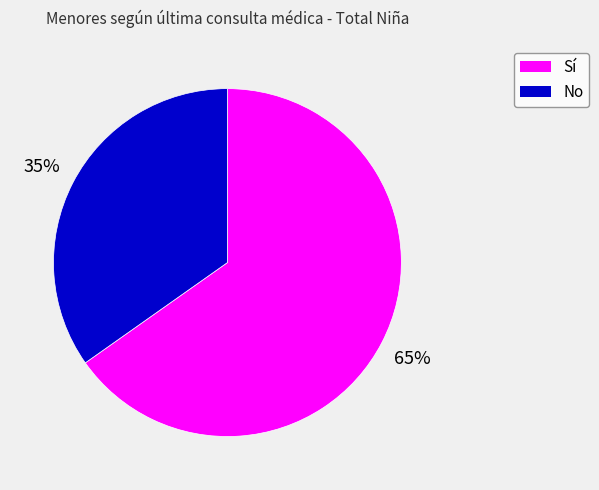

Rank the categories by value from highest to lowest.

Sí, No